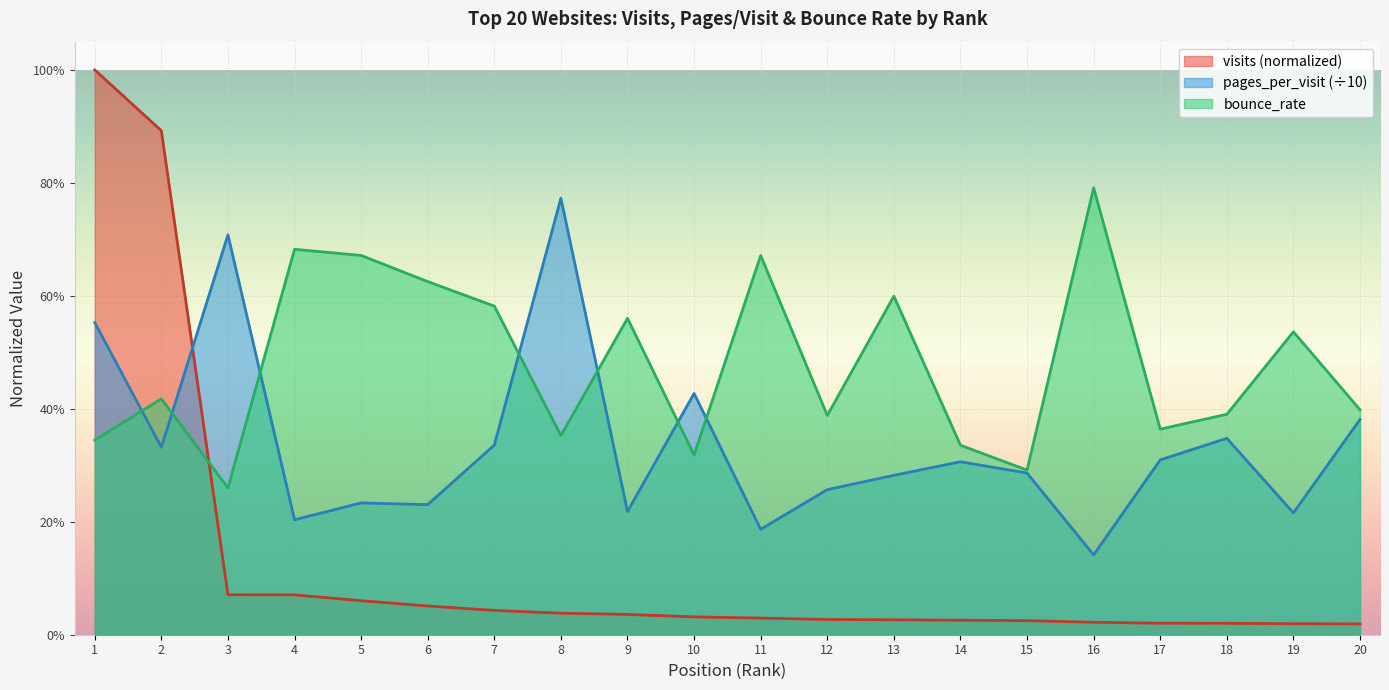

What is the value of the bounce_rate point at the 7th from the left?

0.6